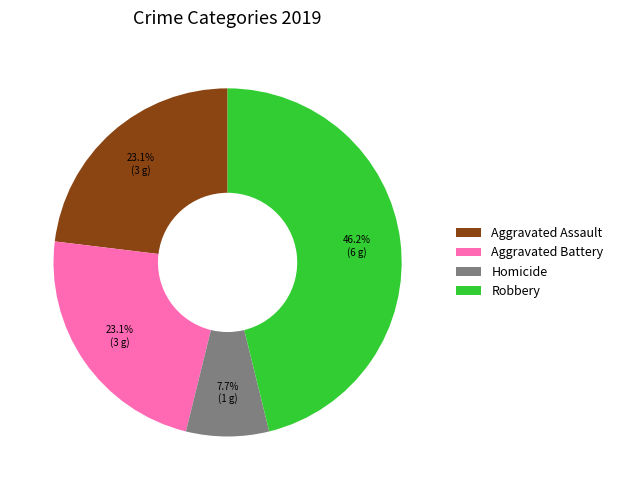

Do Robbery and Aggravated Battery together represent more than half of the pie?

Yes